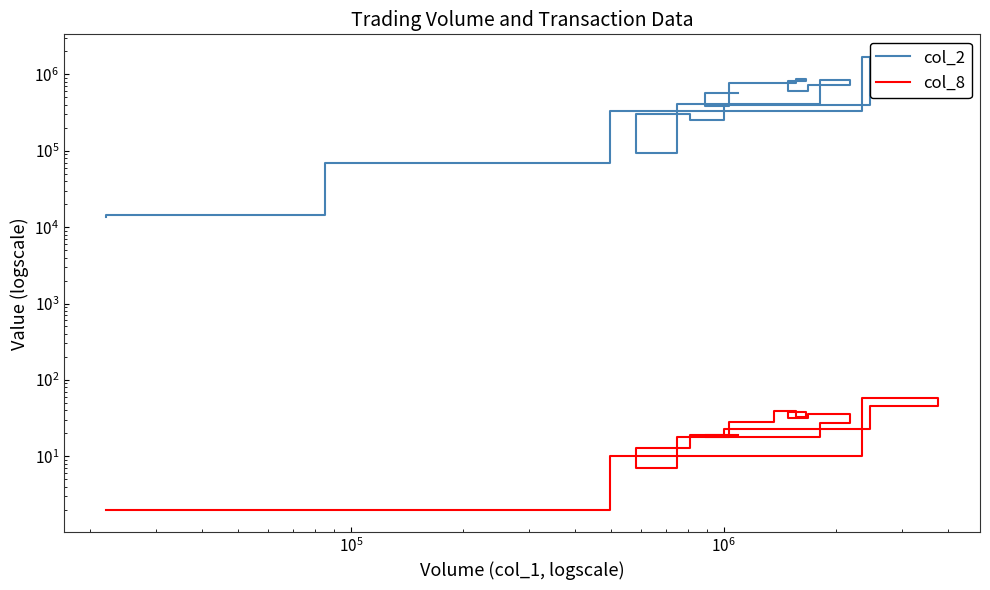

What is the average value of the col_8 series?

23